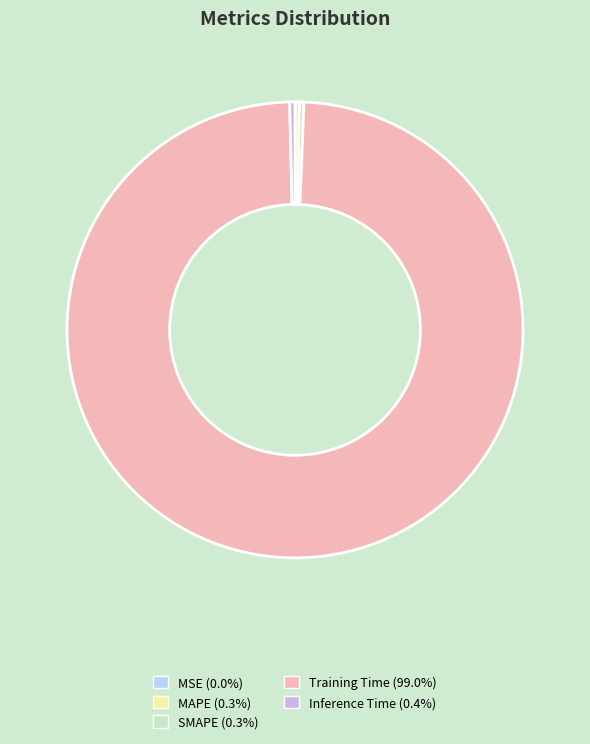

Which slice is the smallest?

MSE